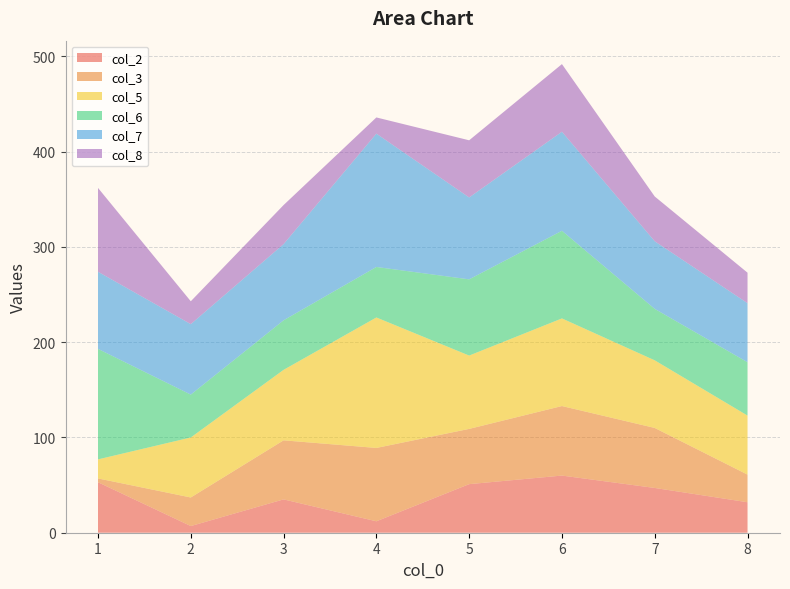

Reading right to left, what are all the values shown in this chart?

col_2: 8=32	7=47	6=60	5=51	4=12	3=35	2=7	1=53
col_3: 8=29	7=63	6=73	5=58	4=77	3=62	2=30	1=4
col_5: 8=62	7=71	6=92	5=77	4=137	3=74	2=63	1=20
col_6: 8=56	7=54	6=92	5=80	4=53	3=52	2=45	1=116
col_7: 8=62	7=71	6=104	5=86	4=140	3=80	2=74	1=81
col_8: 8=32	7=47	6=71	5=60	4=17	3=41	2=24	1=88